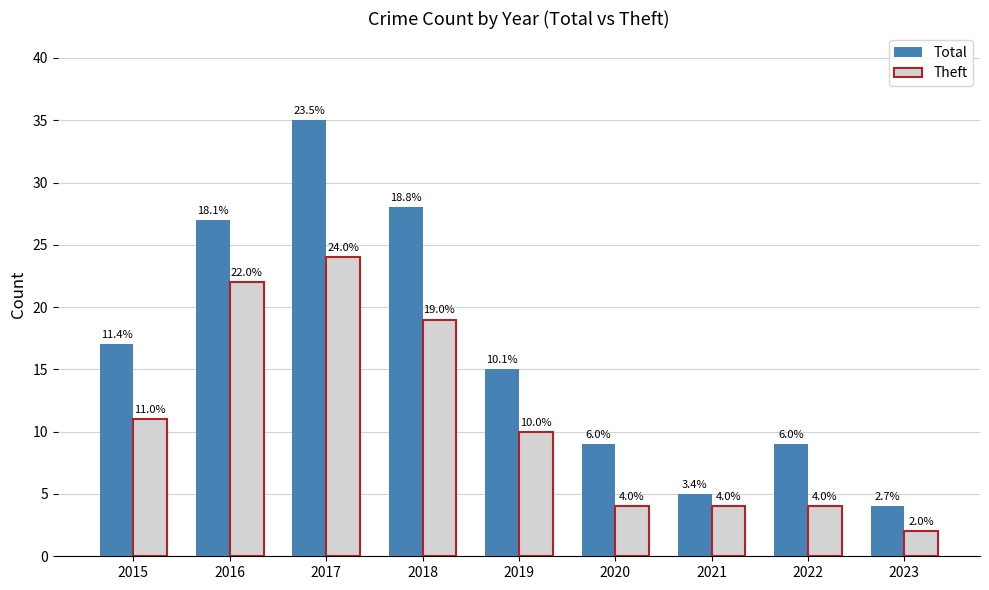

What is the total value across all series at 2023?

6